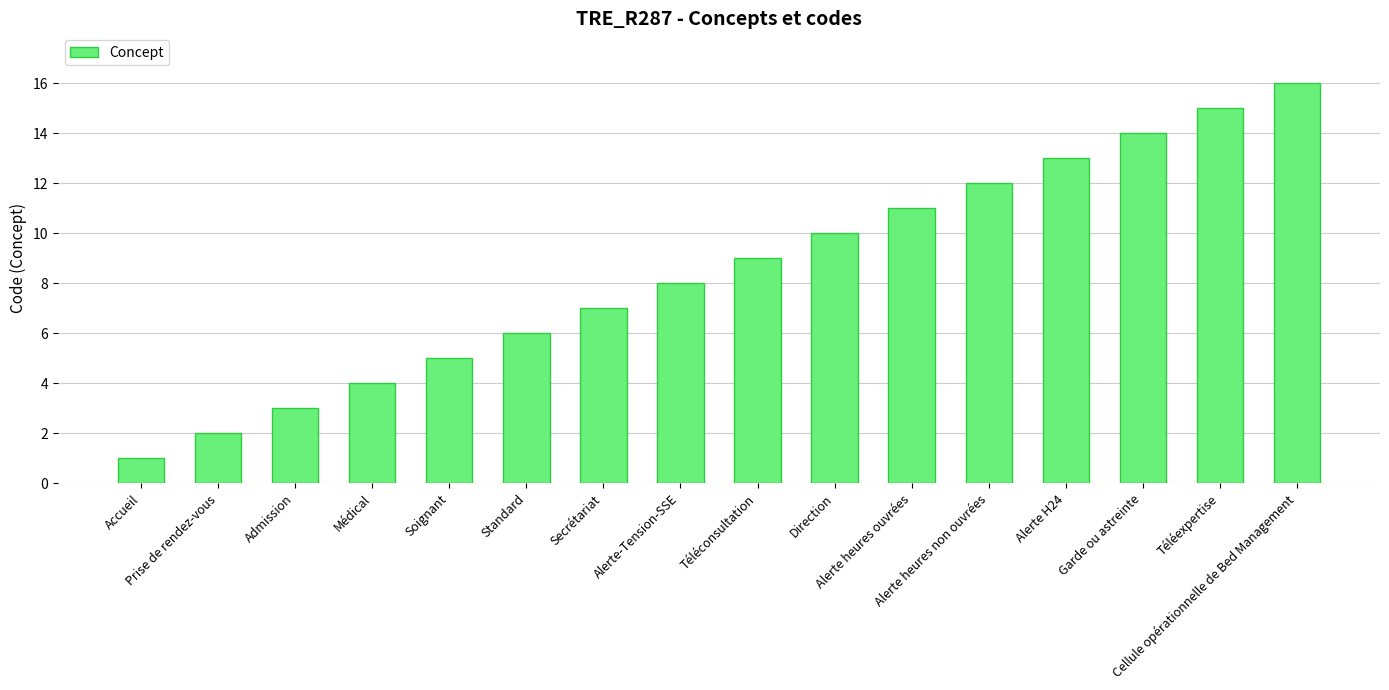

What is the label of the 16th bar from the left?

Cellule opérationnelle de Bed Management